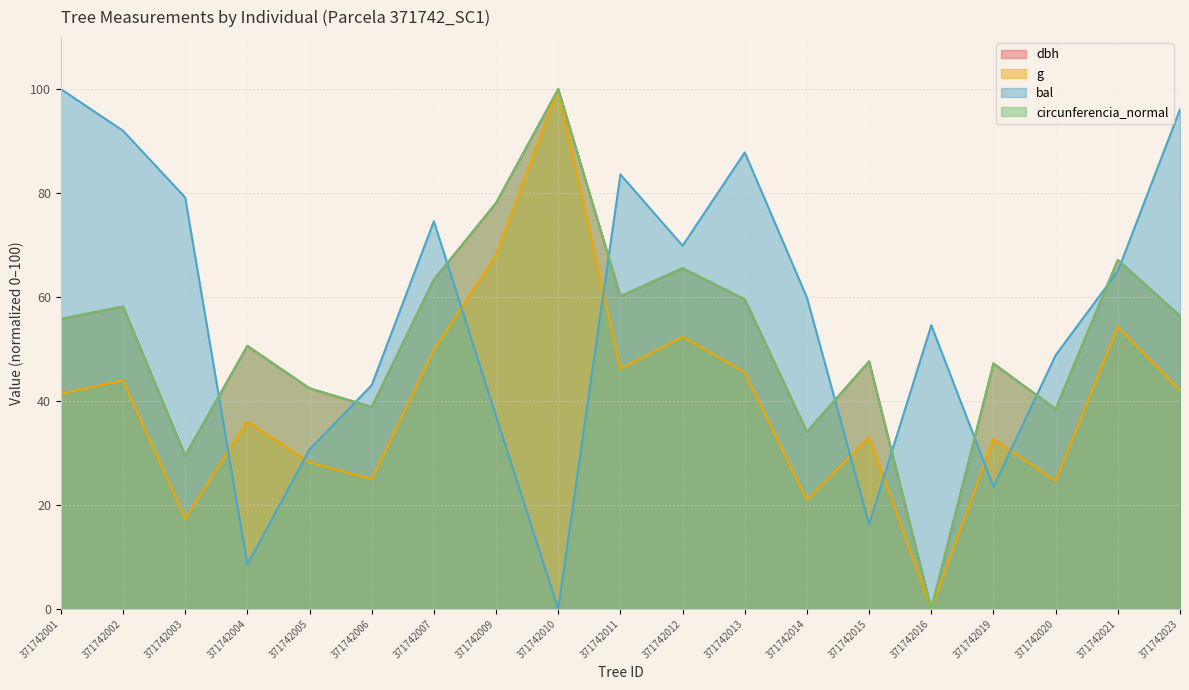

What is the spread (max minus min) of values at 371742007?

24.8